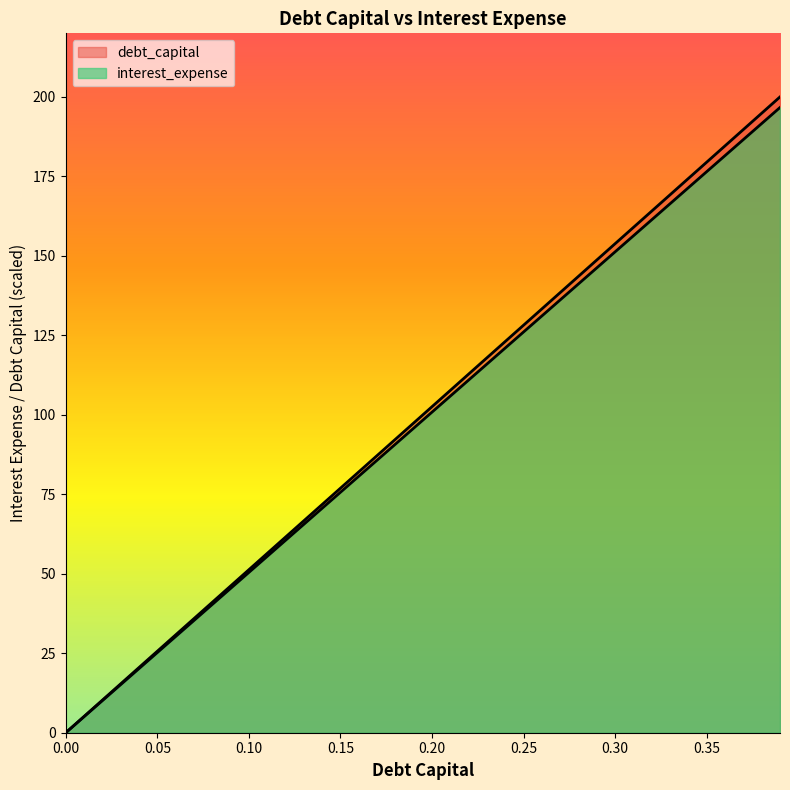

The value of debt_capital at 0.27 is 138.5. True or false?

True